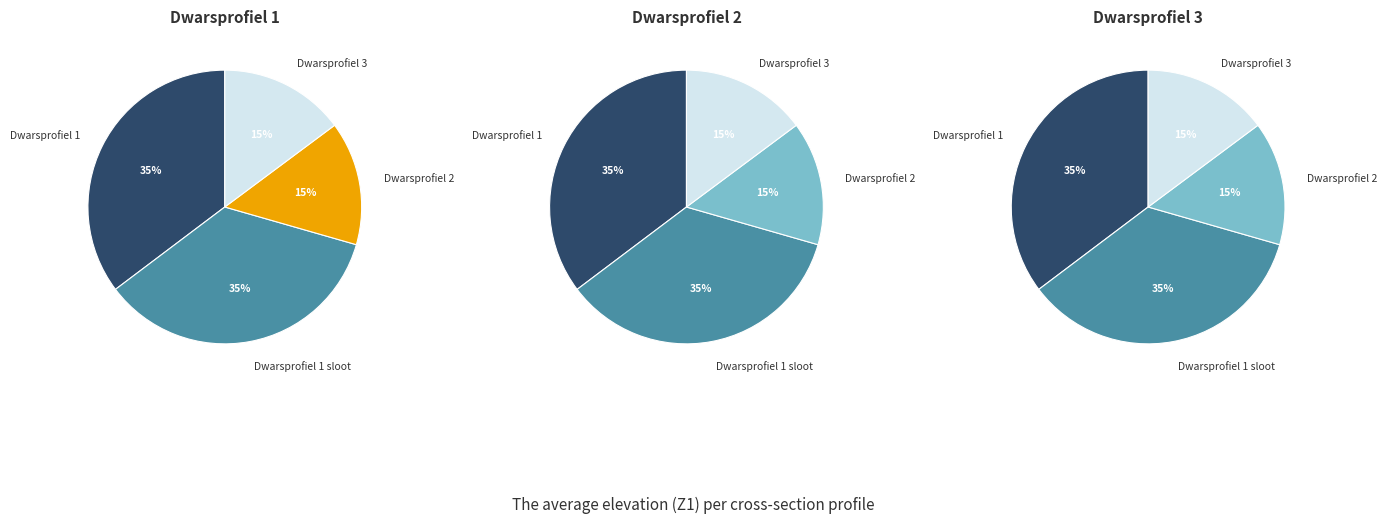

How many segments does this pie chart have?

4